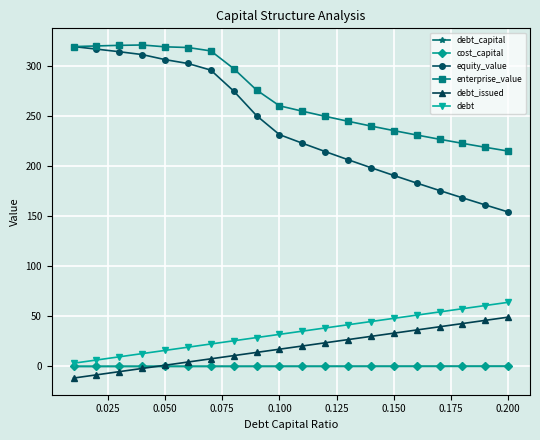

Does the chart have visible grid lines?

Yes